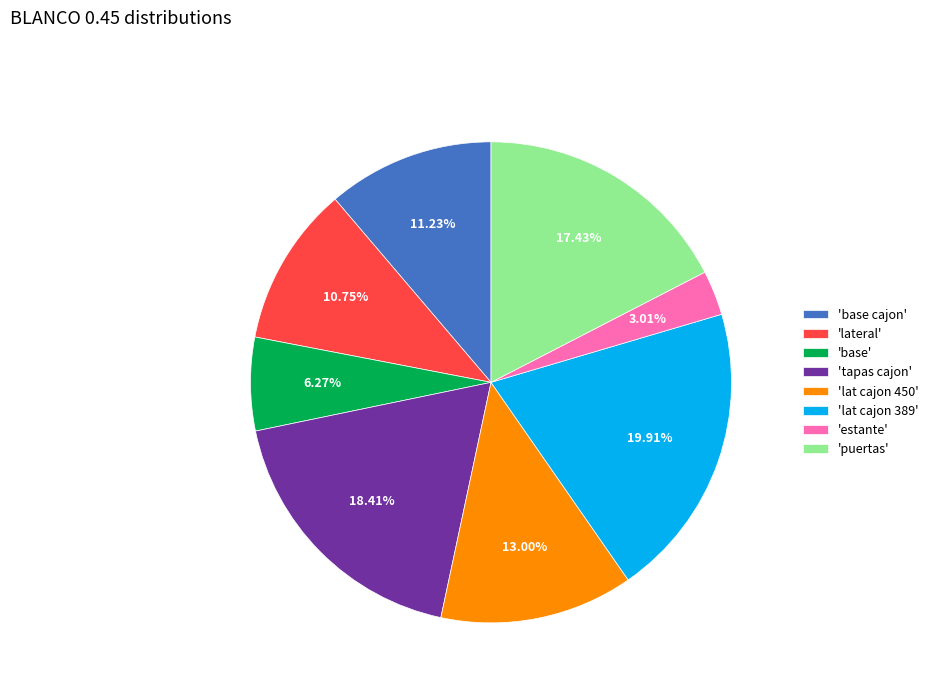

Does 'lat cajon 450' account for over 50% of the chart?

No